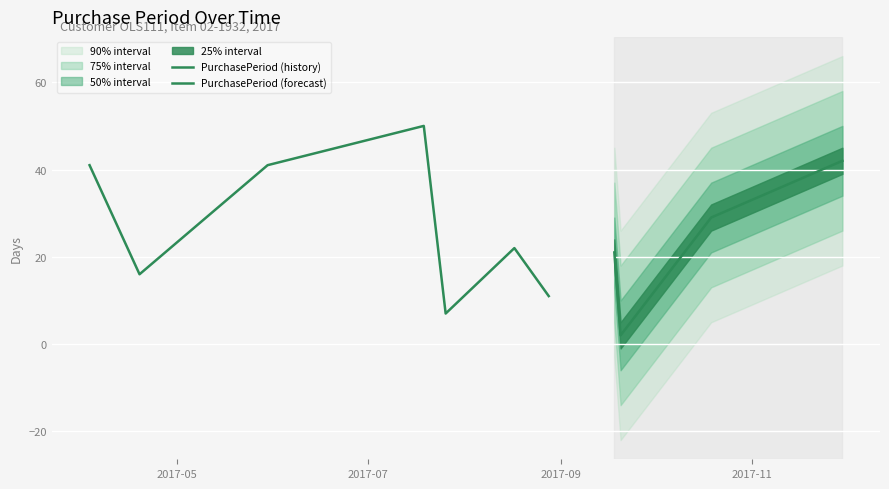

What position from the left is 2017-08-28?

7